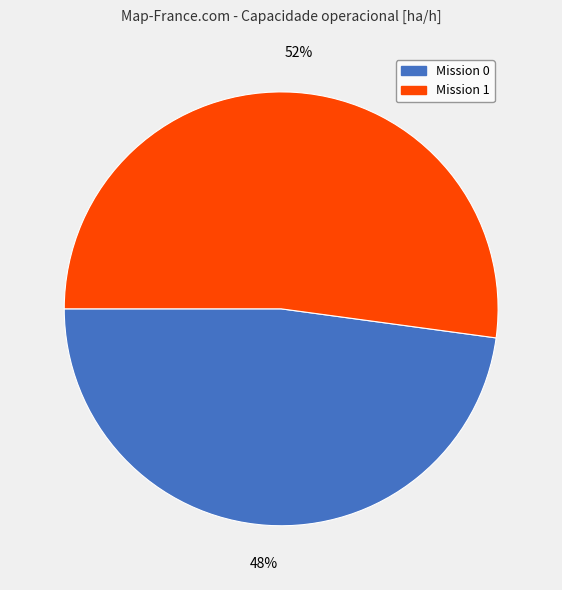

How many slices are in this pie chart?

2